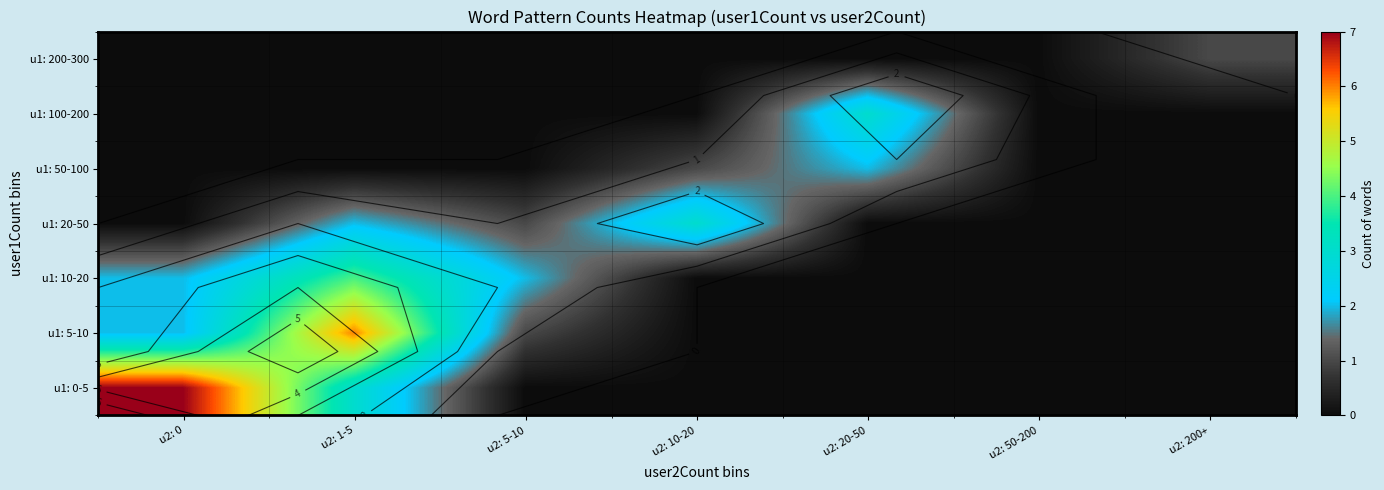

The u1: 5-10 series shows 4 at u2: 20-50. True or false?

False